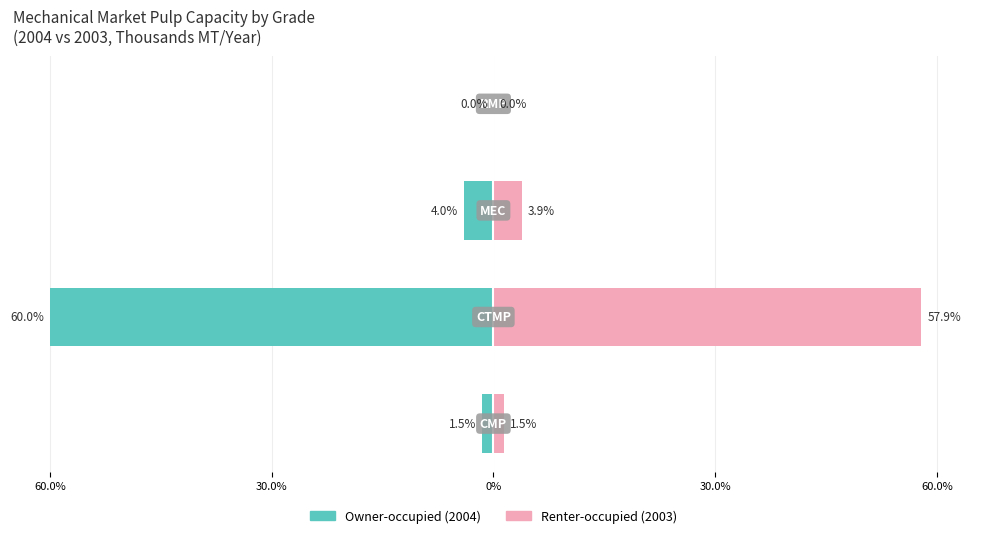

What is the spread (max minus min) of values at 60.0%?

3.0